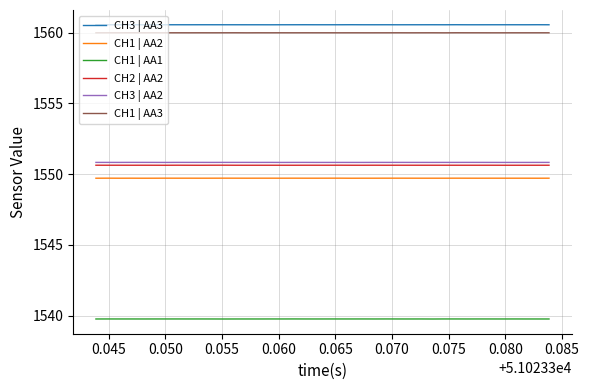

True or false: CH1 | AA3 and CH3 | AA2 intersect in this chart.

False